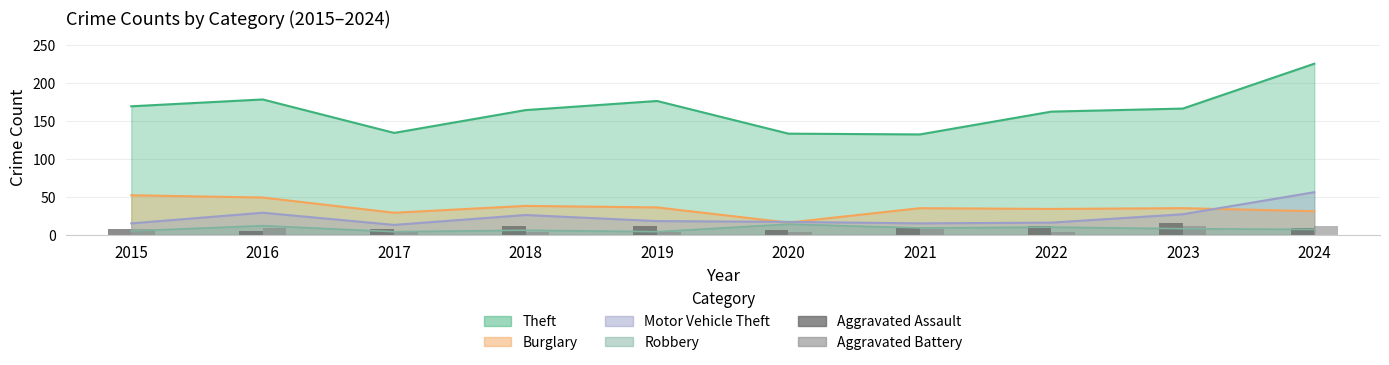

True or false: Aggravated Battery has a value of 3 at 2019.

True